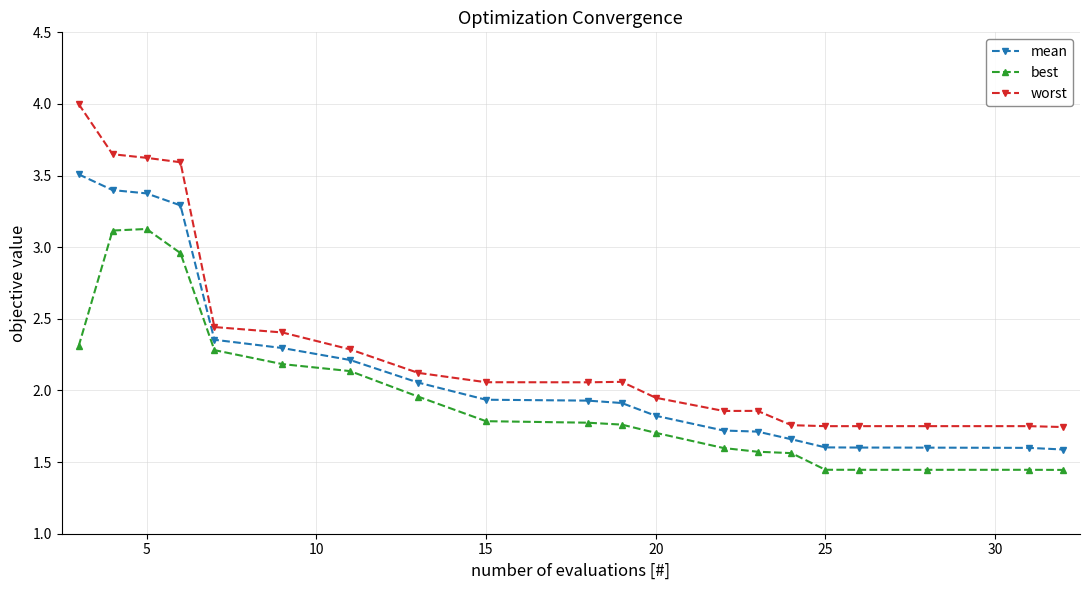

Which series has the largest total across all categories?

worst